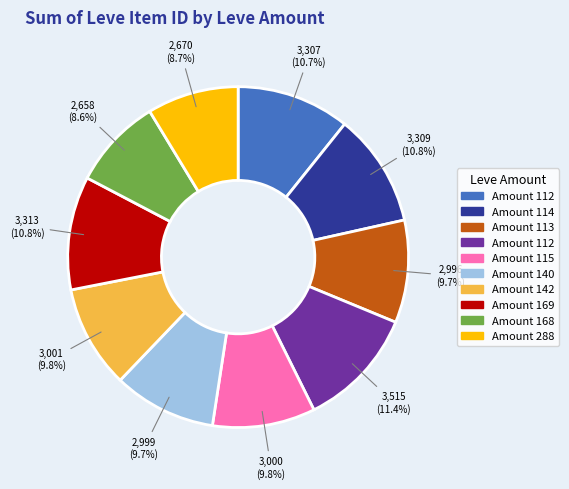

Count the number of slices in the pie.

10